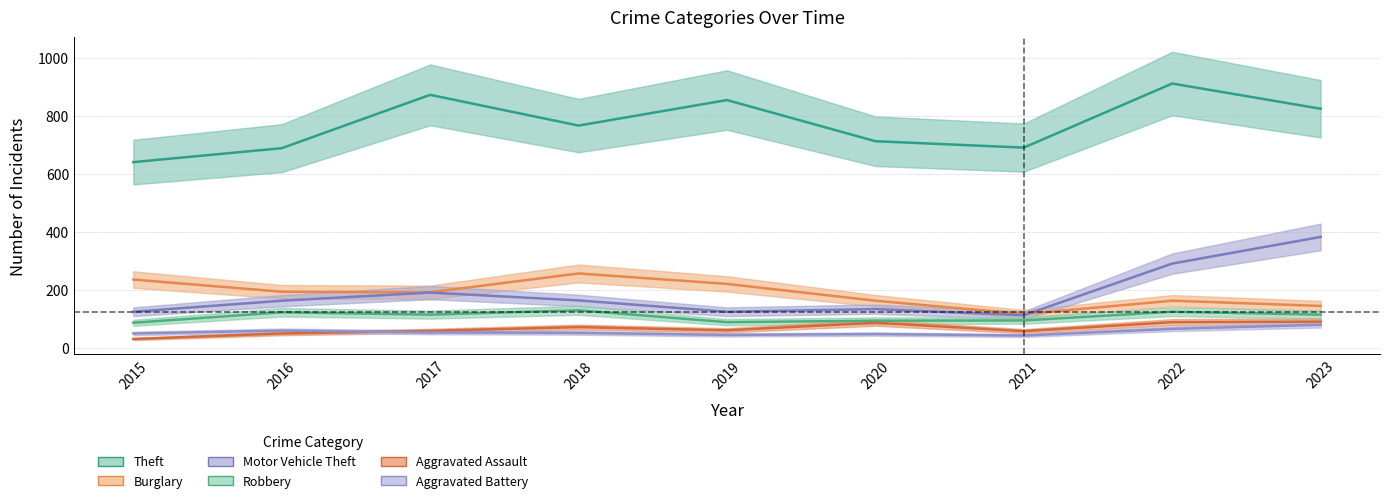

What is the sum of the Motor Vehicle Theft values at 2023 and 2019?

508